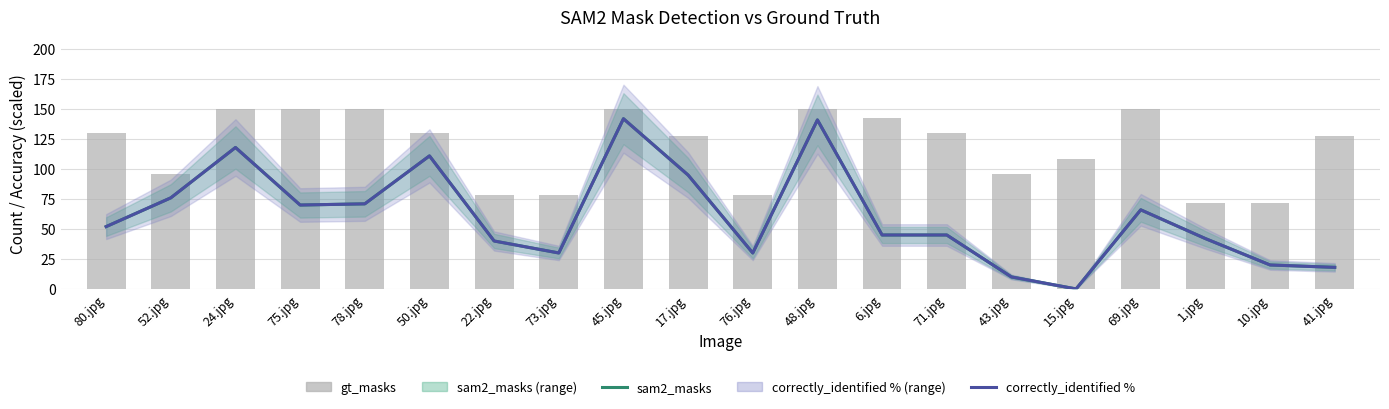

What is the total value across all series at 45.jpg?

434.0